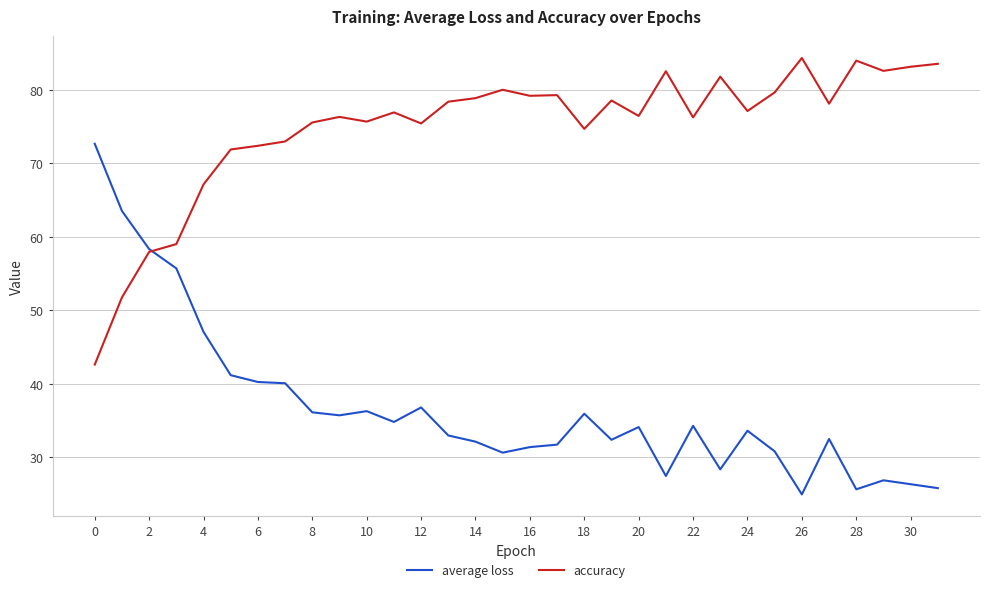

Rank the series by their maximum value, from highest to lowest.

accuracy, average loss